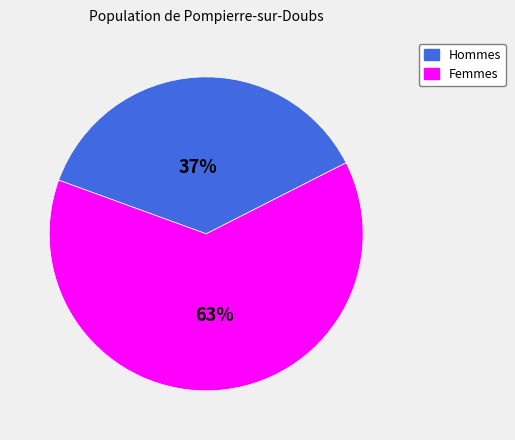

Does any single category account for the majority?

Yes